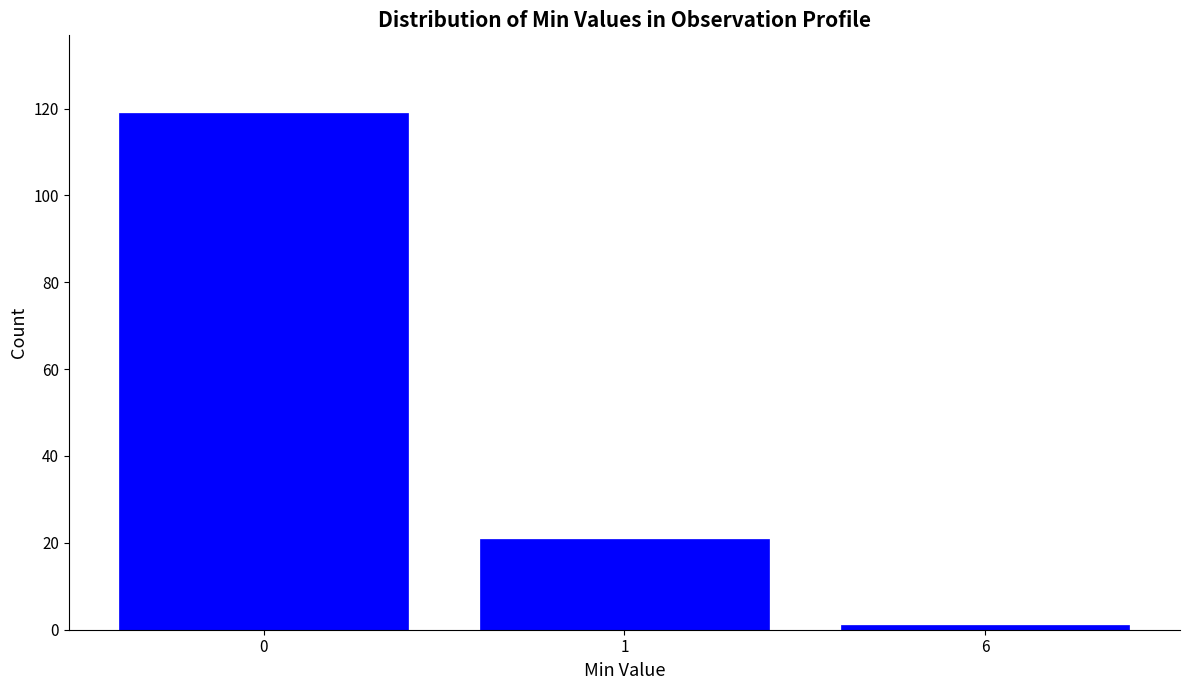

Reading right to left, what are all the values shown in this chart?

6=1	1=21	0=119